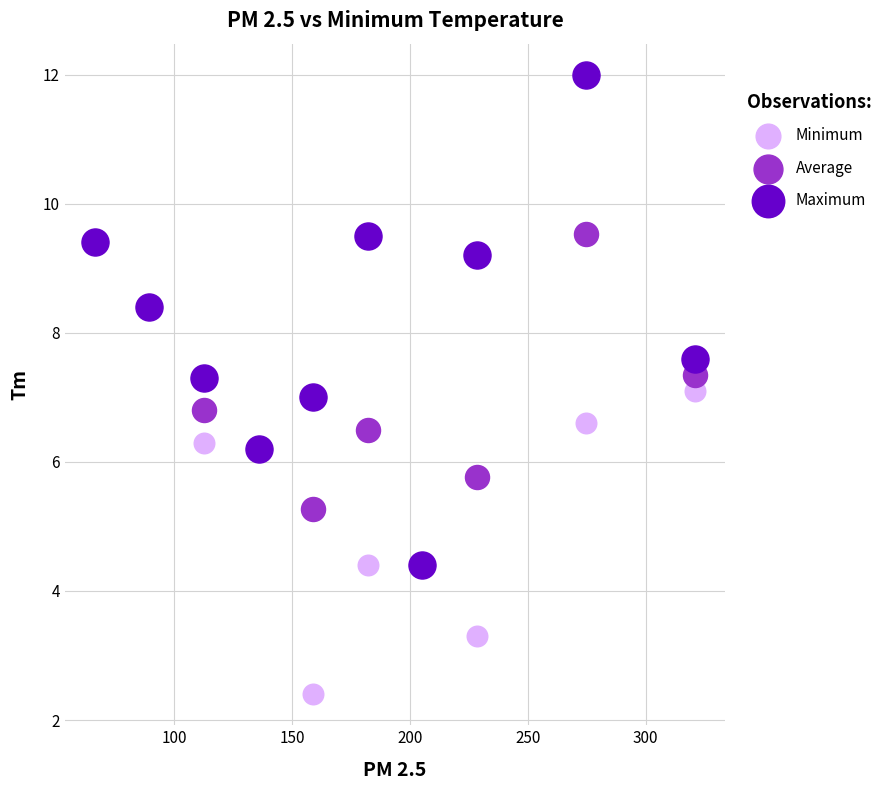

What are all the series names shown in the legend?

Minimum, Average, Maximum